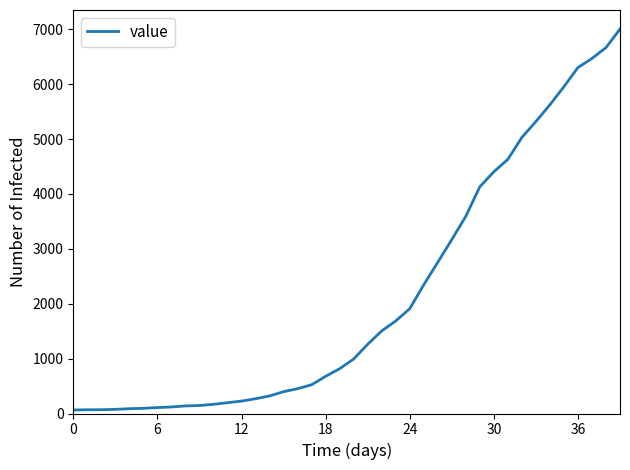

True or false: the data has more than 1 interior local peaks.

False